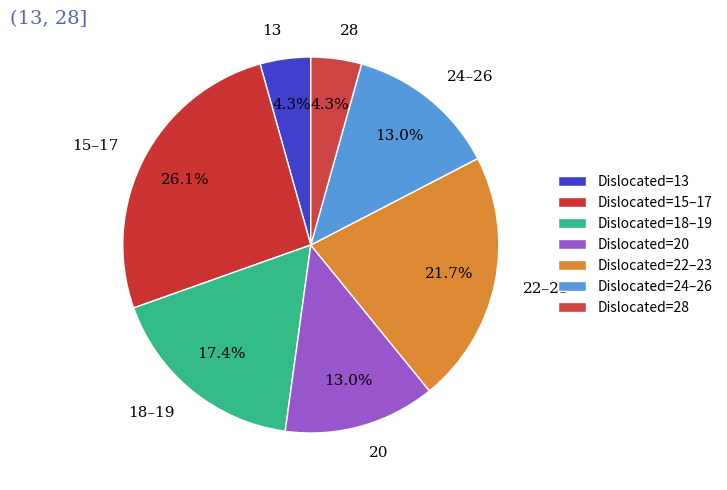

Which has a higher value, 24–26 or 28?

24–26